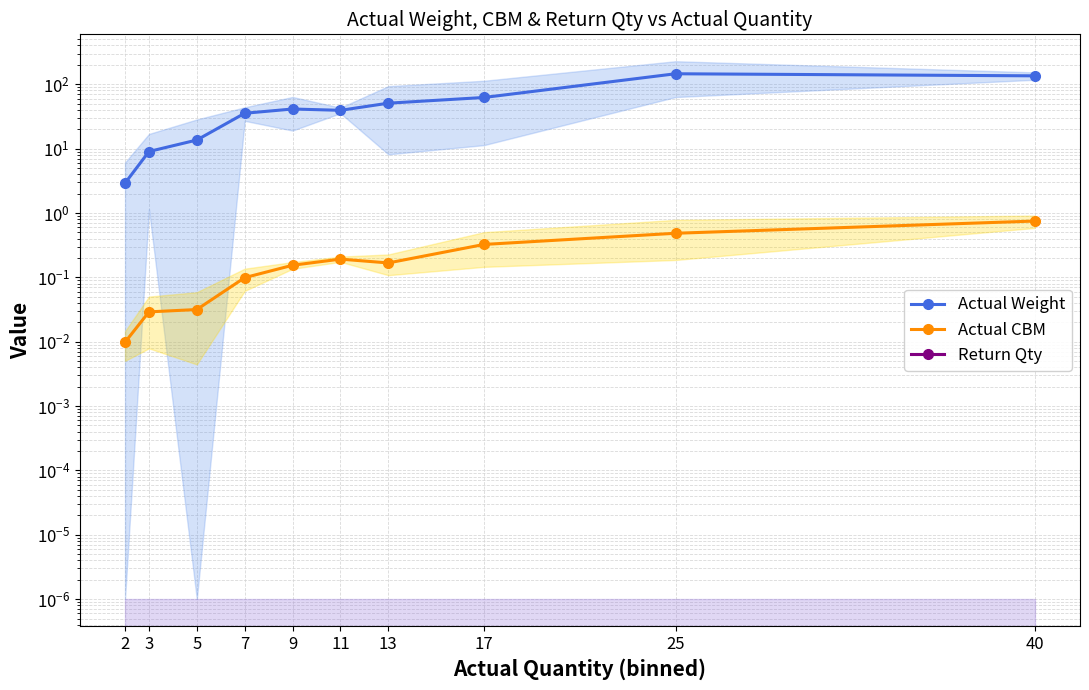

True or false: Actual Weight and Actual CBM cross at least once.

False